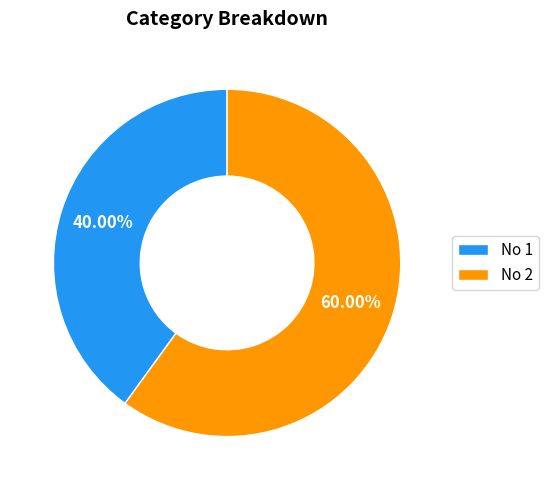

What is the ratio of the value at No 1 to the value at No 2?

0.7